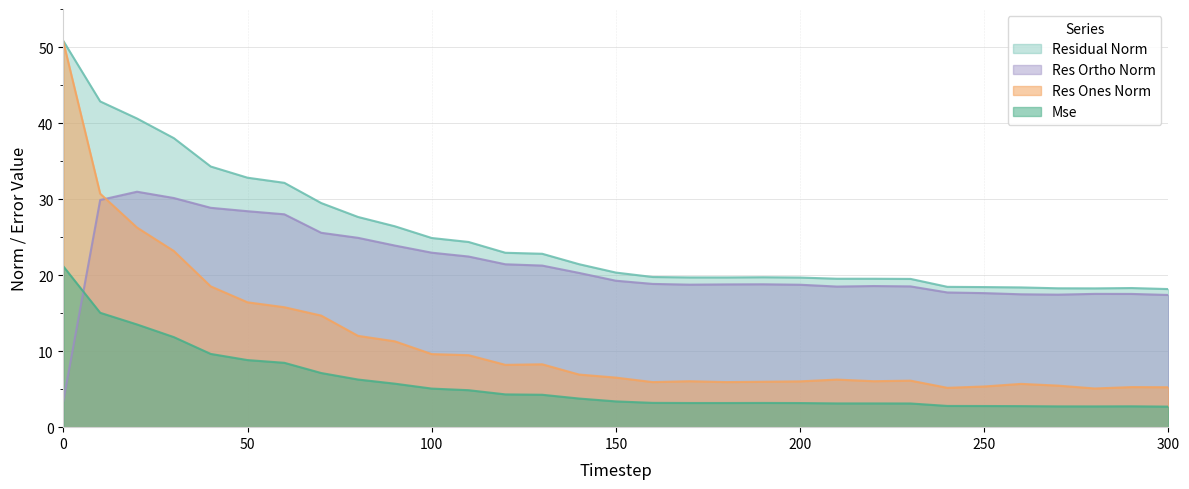

What is the value of the residual_norm point at the 9th from the left?

27.6